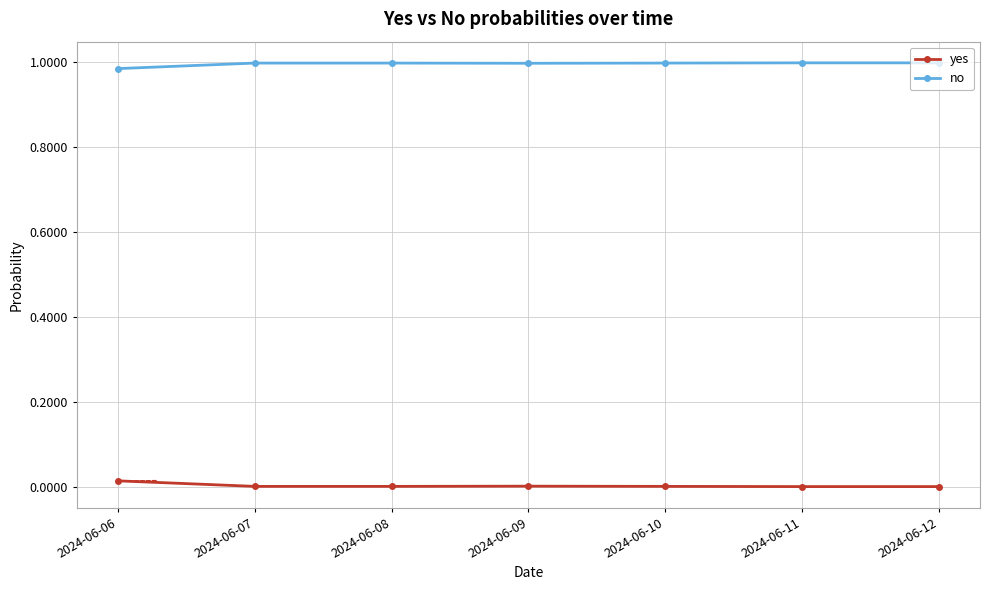

The yes series shows 0.0 at 2024-06-09. True or false?

True